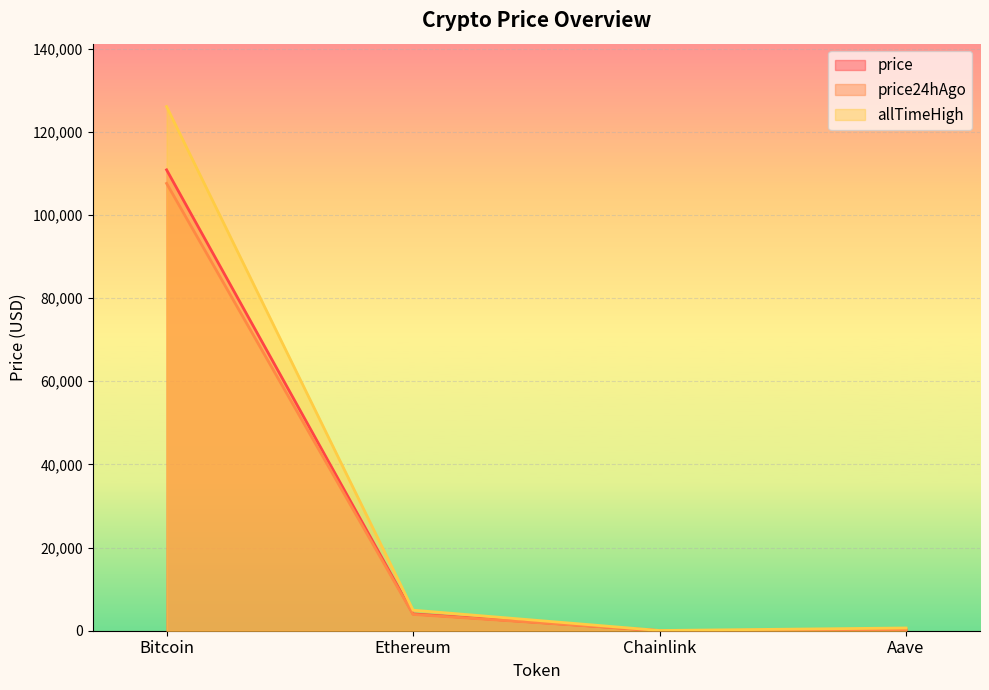

How many lines are shown in the chart?

3